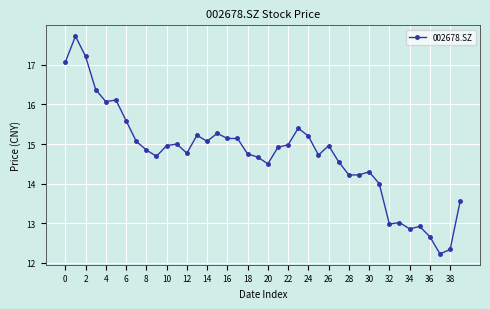

What is the difference between the maximum and minimum values?

5.5